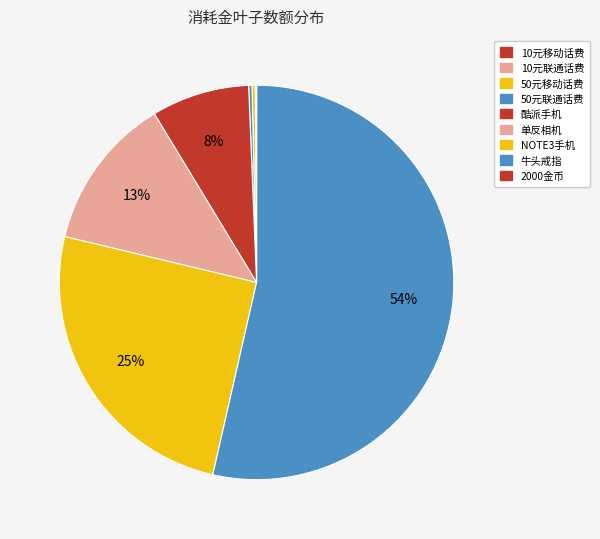

The 50元联通话费 slice represents 1% of the pie. True or false?

False